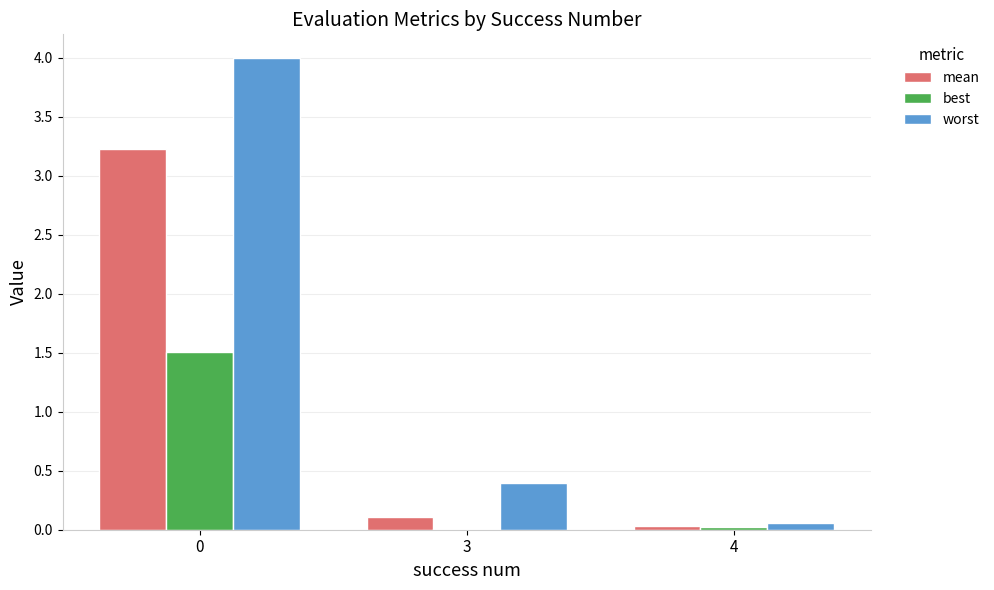

At which label is worst closest to 2?

3